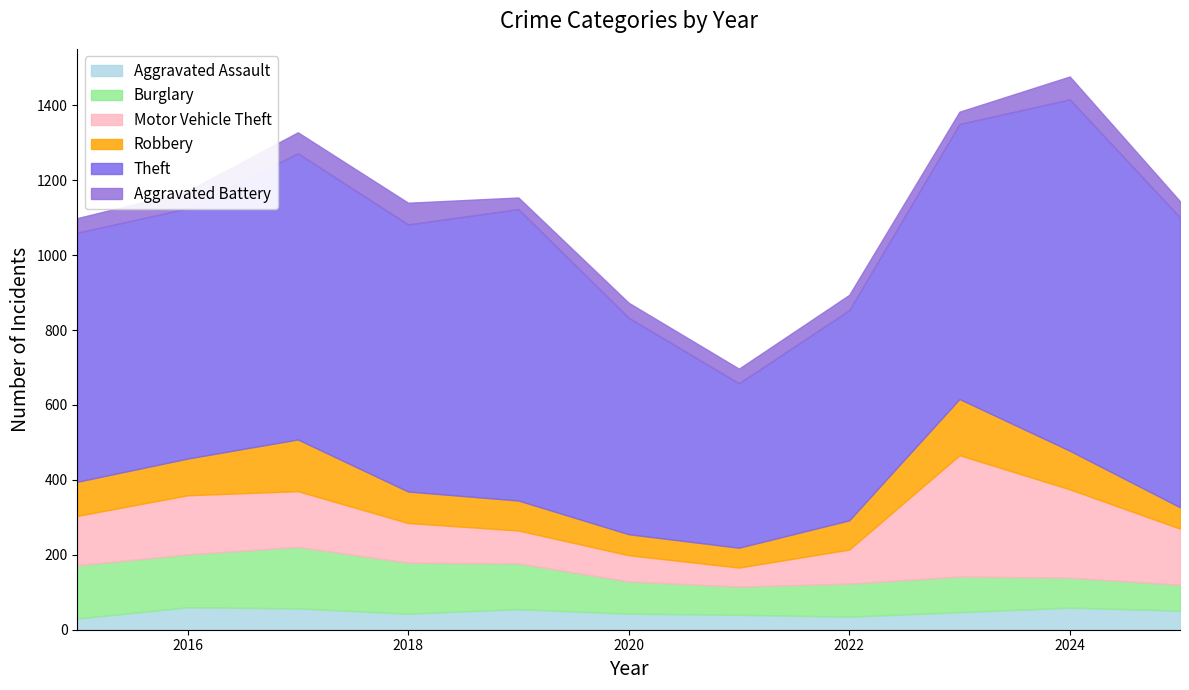

The value of Burglary at 2023 is 143. True or false?

False